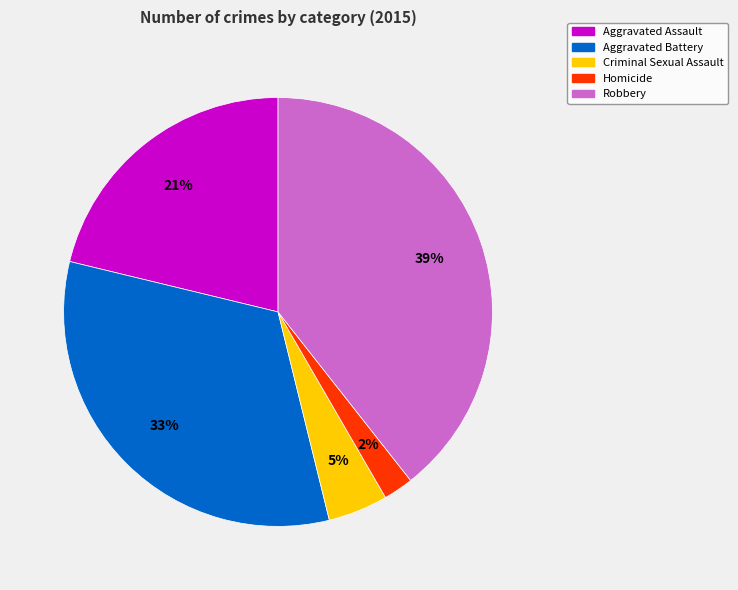

To the nearest percent, what is the difference between the largest and smallest slice percentages?

37%